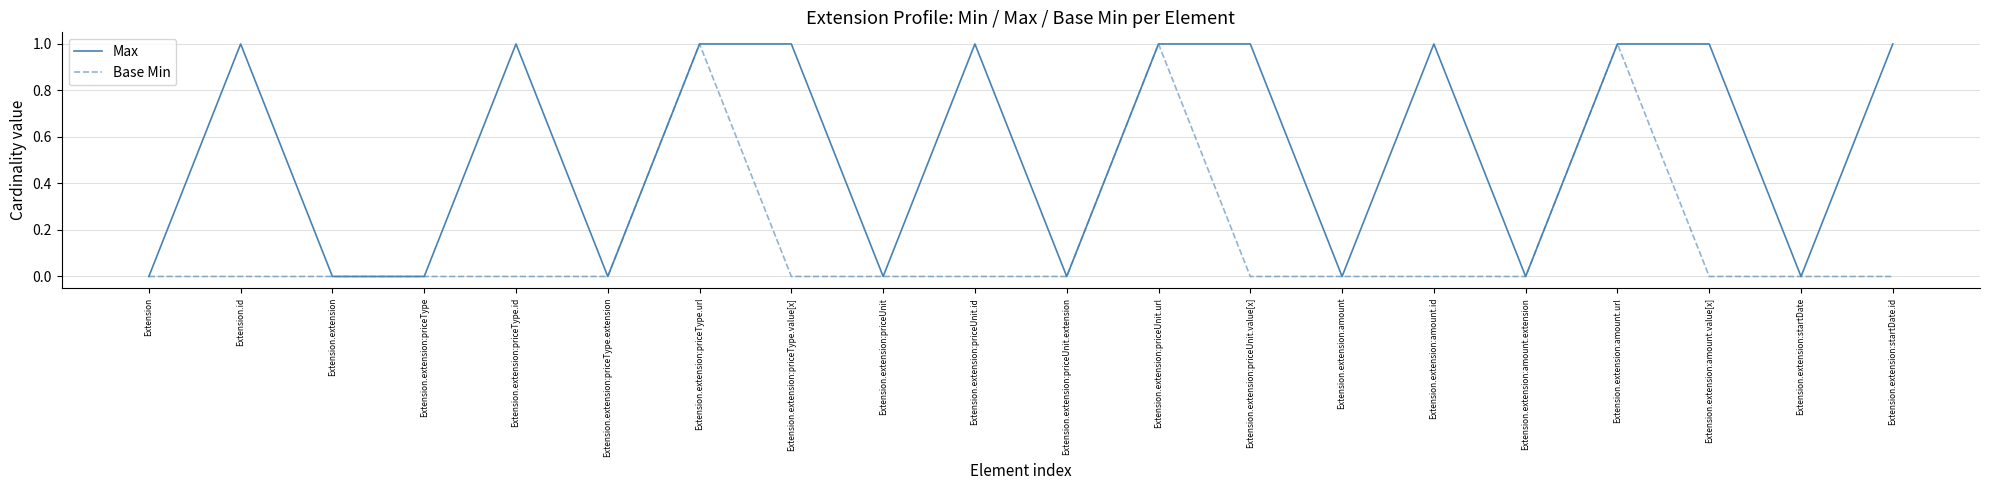

The Max series shows 0 at Extension.extension:priceType.extension. True or false?

True